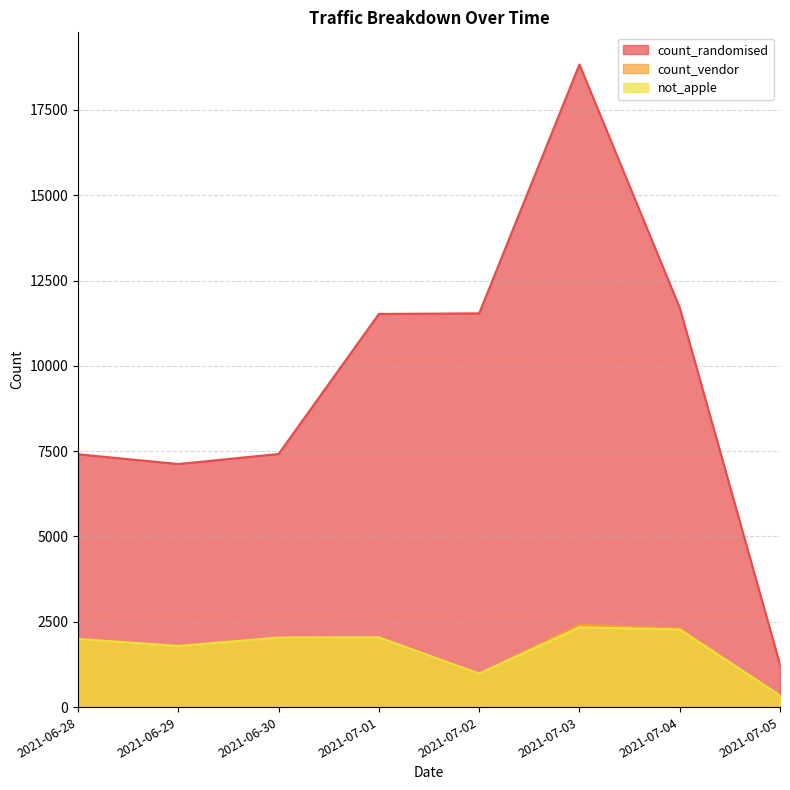

Between 2021-06-30 and 2021-06-28, which is larger?

2021-06-30